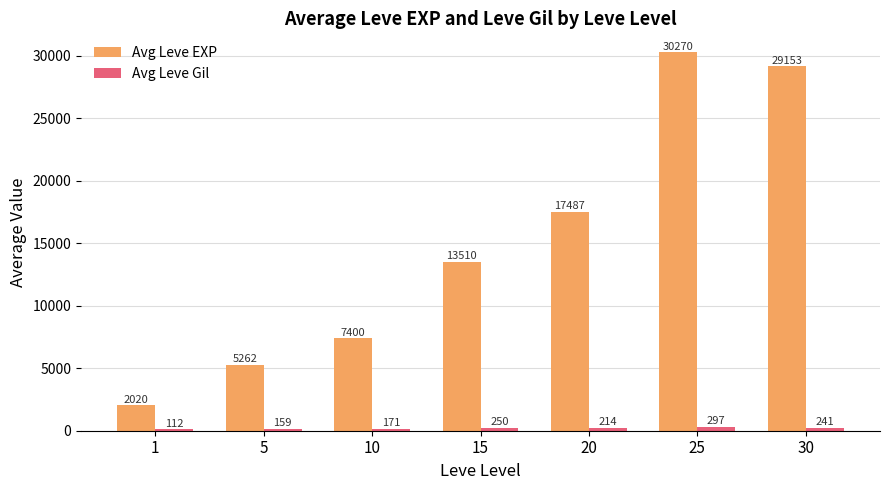

Is it true that Avg Leve EXP equals 1654.0 at 5?

False